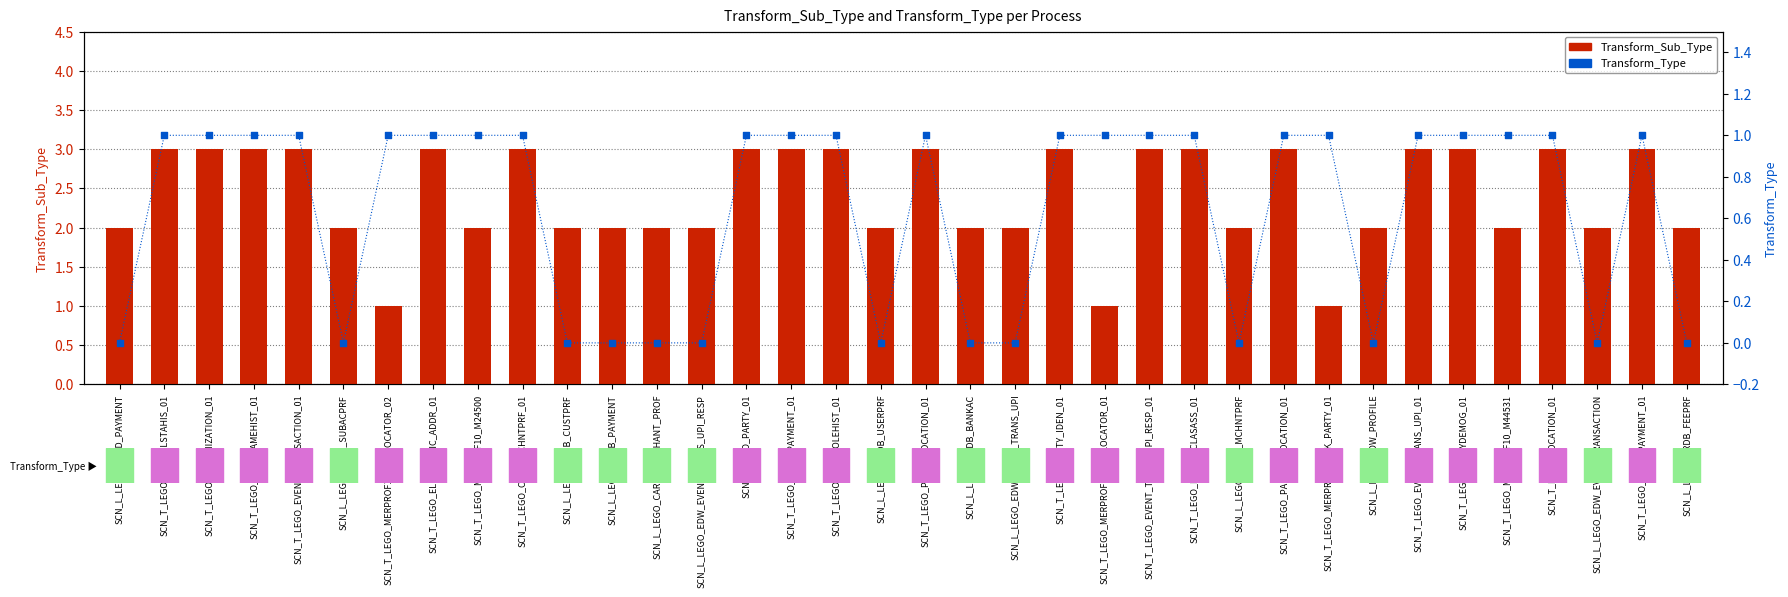

Which series contains the highest Y value?

Transform_Sub_Type